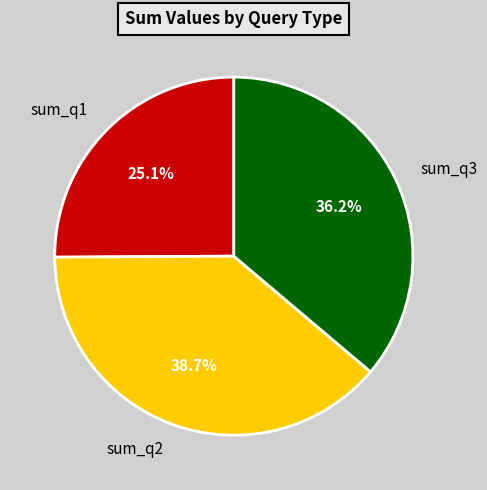

Does any single category account for the majority?

No